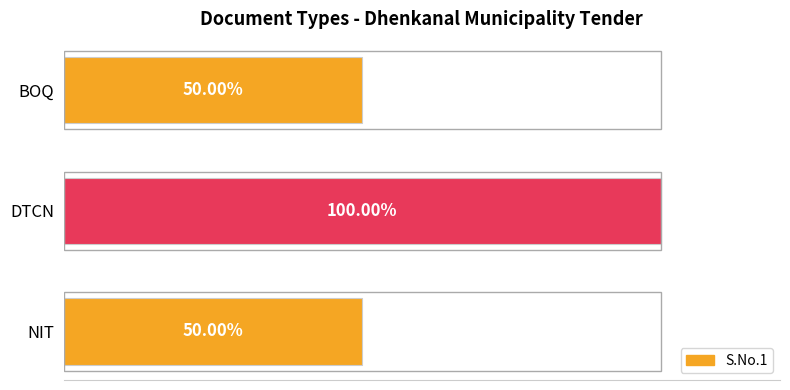

Which category has the highest value across all series?

DTCN